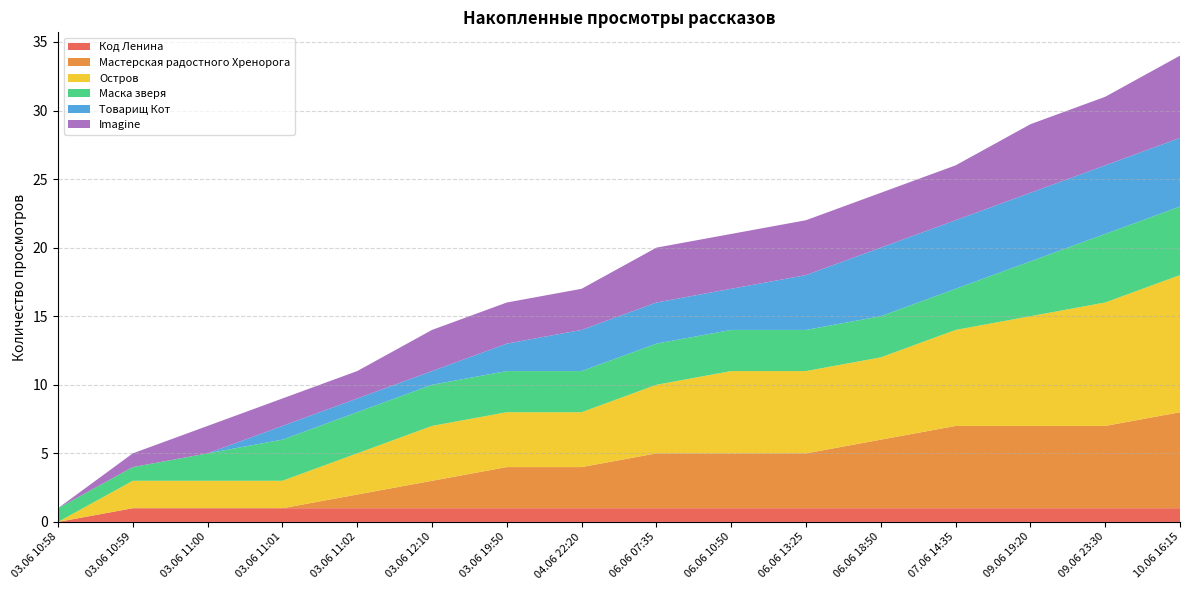

Reading right to left, what are all the values shown in this chart?

Код Ленина: 1	1	1	1	1	1	1	1	1	1	1	1	1	1	1	0
Мастерская радостного Хренорога: 7	6	6	6	5	4	4	4	3	3	2	1	0	0	0	0
Остров: 10	9	8	7	6	6	6	5	4	4	4	3	2	2	2	0
Маска зверя: 5	5	4	3	3	3	3	3	3	3	3	3	3	2	1	1
Товарищ Кот: 5	5	5	5	5	4	3	3	3	2	1	1	1	0	0	0
Imagine: 6	5	5	4	4	4	4	4	3	3	3	2	2	2	1	0